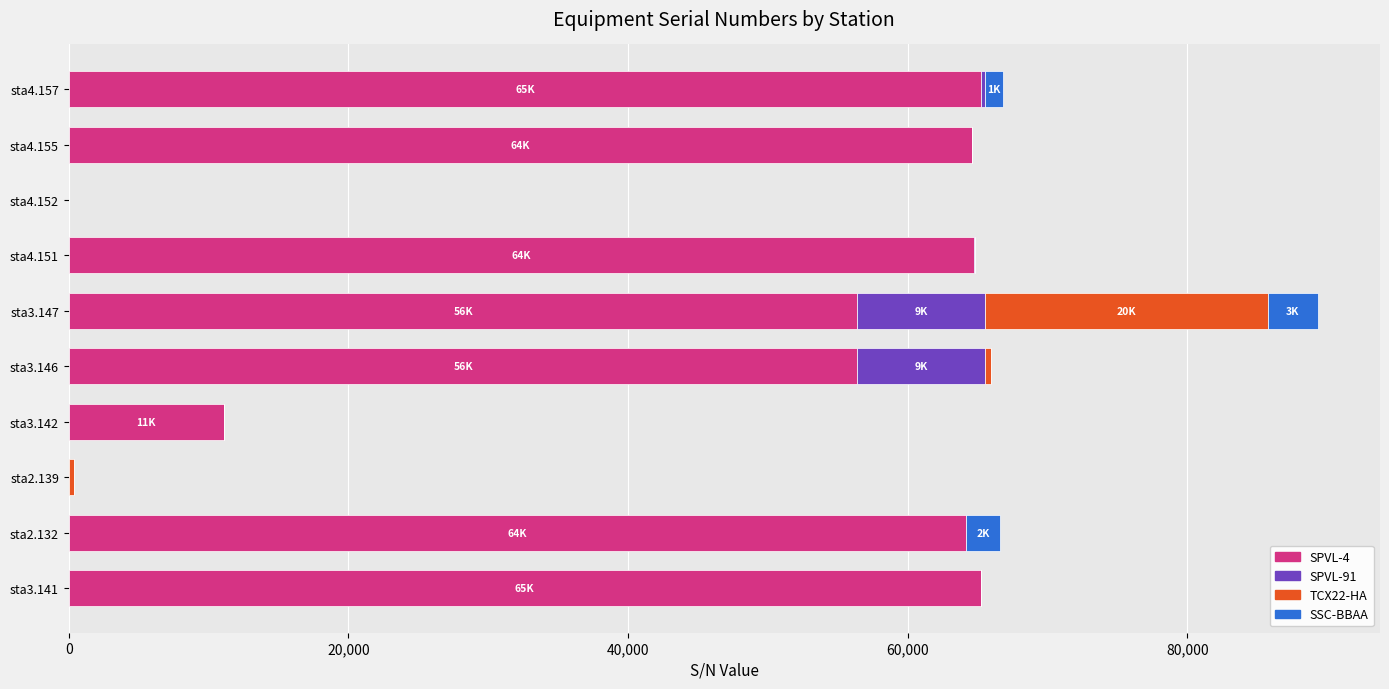

At which category is the sum across all series the highest?

sta3.147